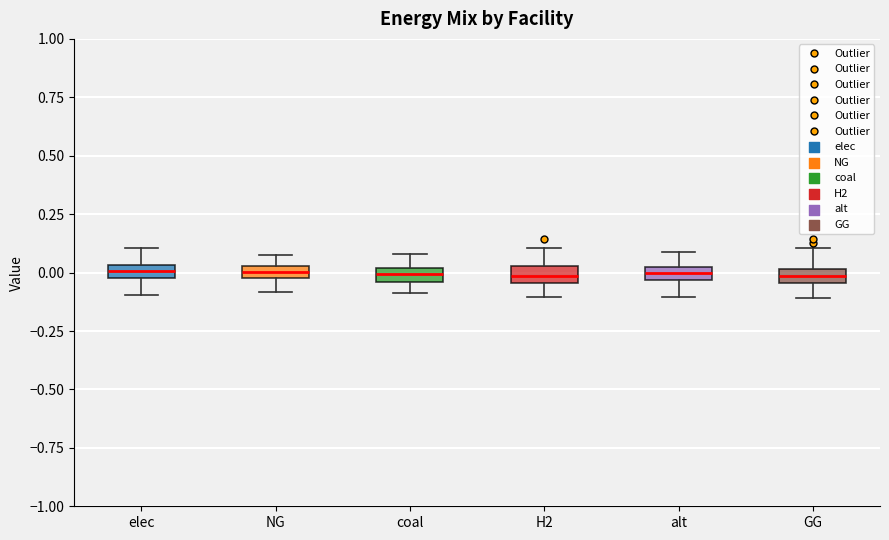

Where does the upper whisker of the box for coal end on the y-axis? The values are not printed on the chart, so give them approximately, as read against the axis.

0.10